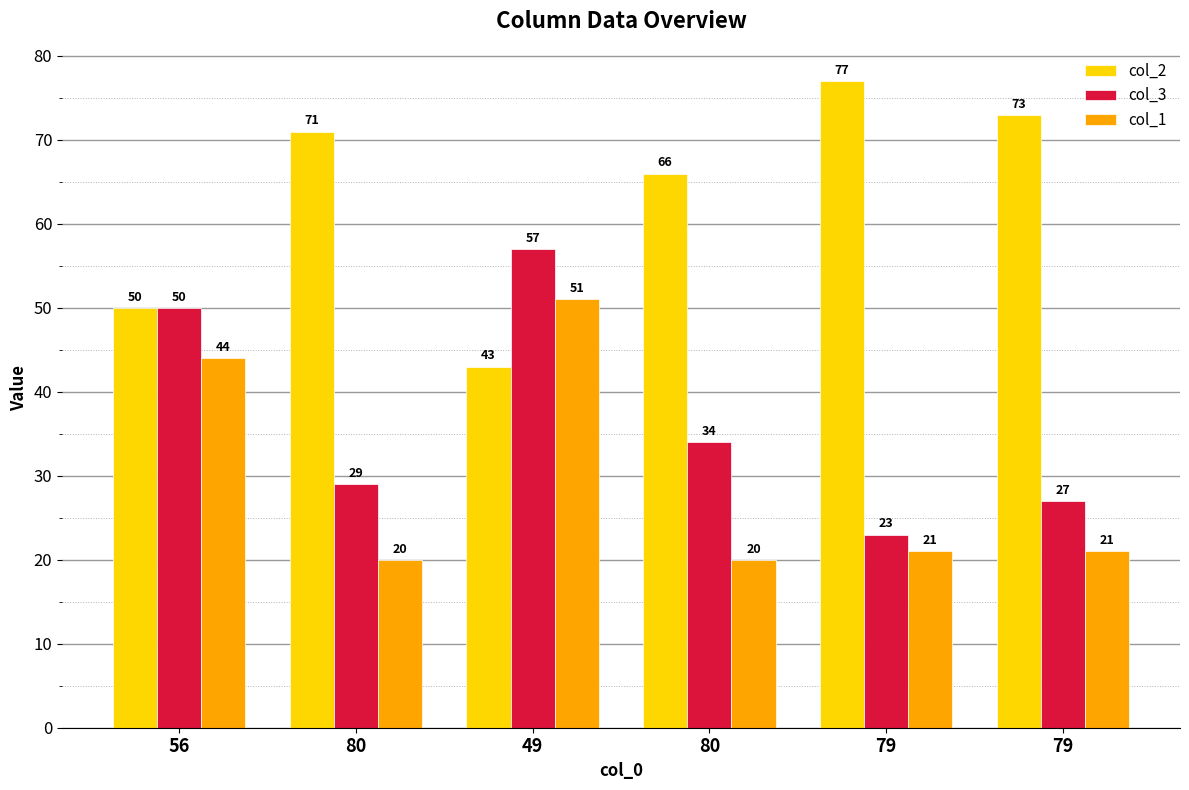

Reading left to right, list all the values displayed in this chart.

col_2: 56=50	80=71	49=43	80=66	79=77	79=73
col_3: 56=50	80=29	49=57	80=34	79=23	79=27
col_1: 56=44	80=20	49=51	80=20	79=21	79=21